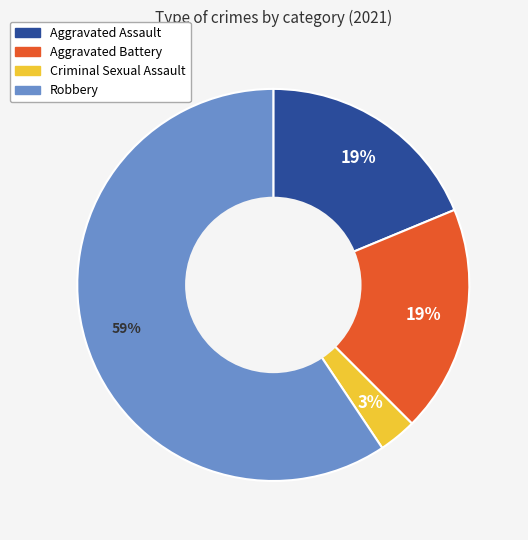

Is the sum of Criminal Sexual Assault and Aggravated Assault greater than half?

No